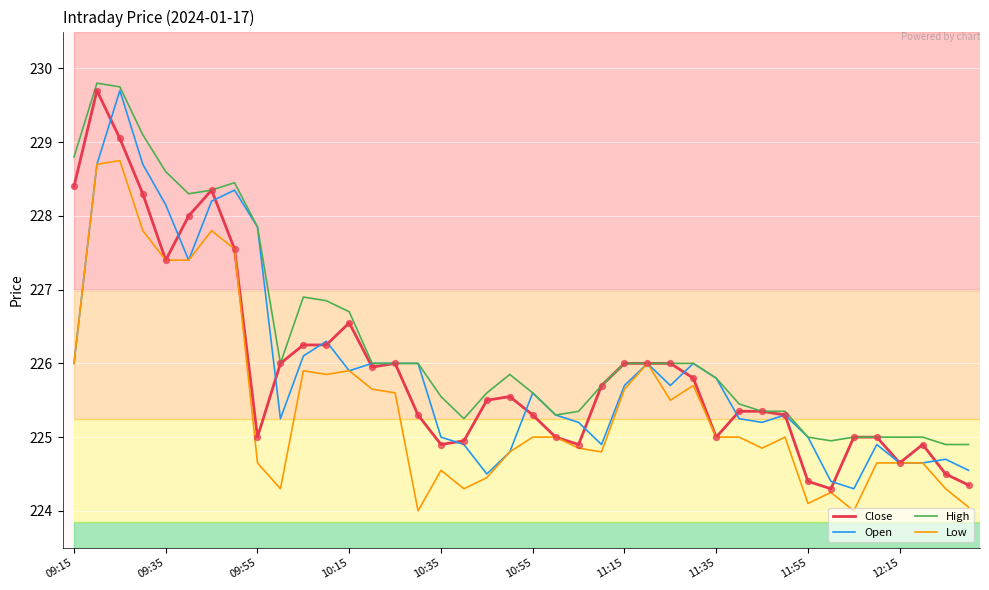

Which series has the largest total across all categories?

High